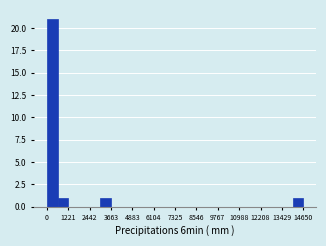

Read against the x-axis, roughly where is the centre of the tallest bar?

400